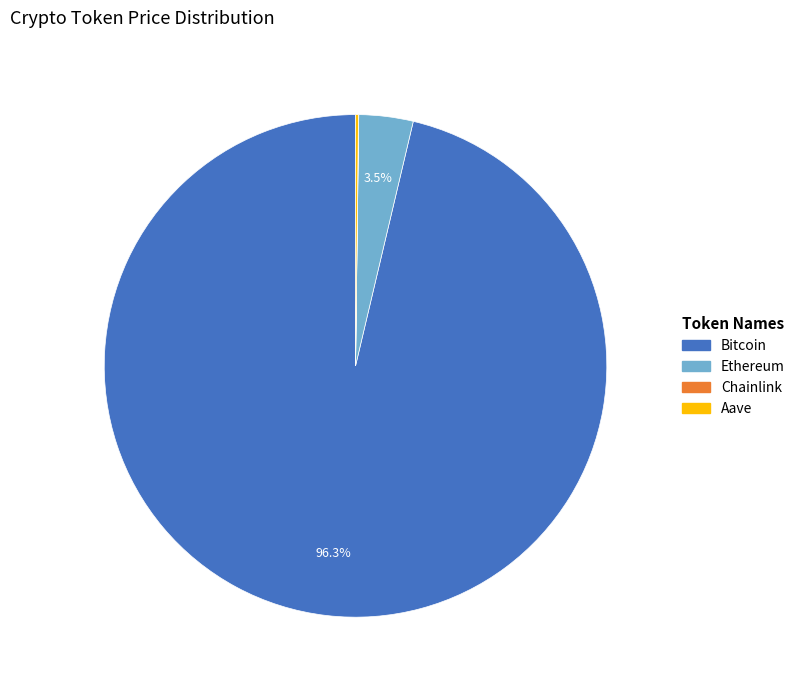

Is there a majority slice in this chart?

Yes